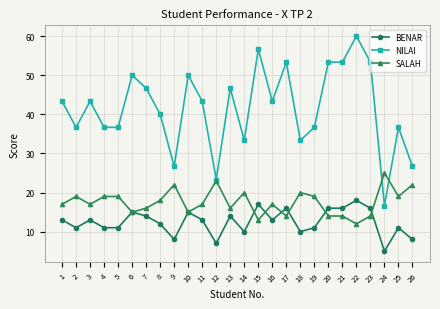

How many series are shown in this chart?

3